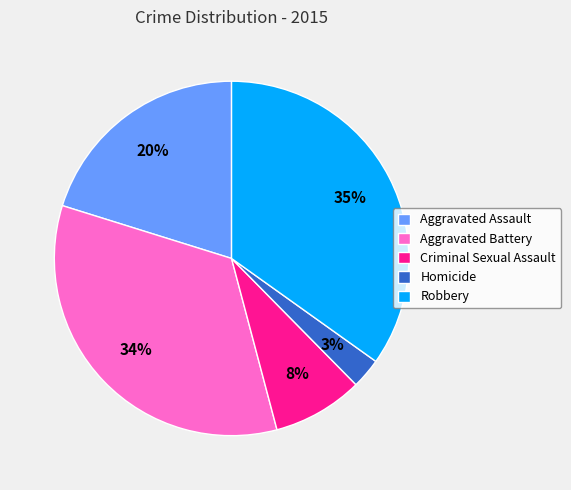

Between Aggravated Assault and Homicide, which is larger?

Aggravated Assault